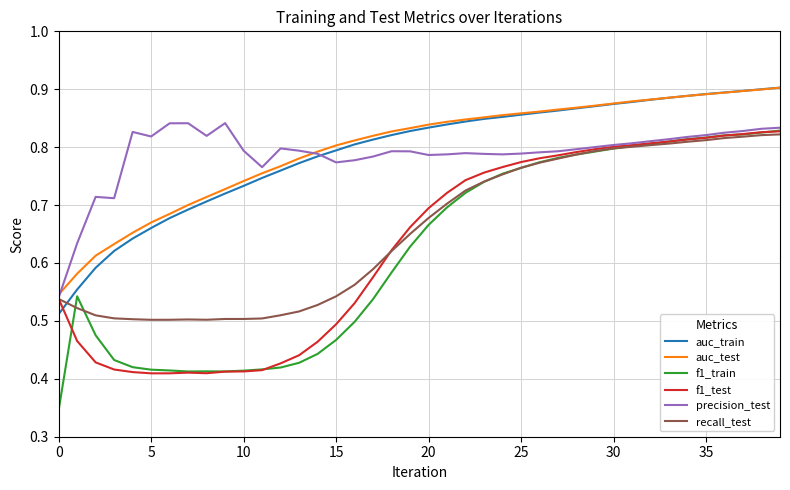

Which series has the largest total across all categories?

auc_test